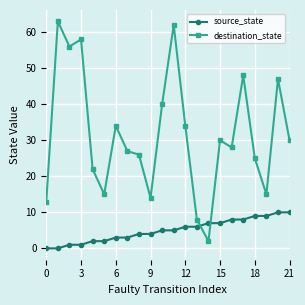

True or false: destination_state has more than 0 interior local peaks.

True